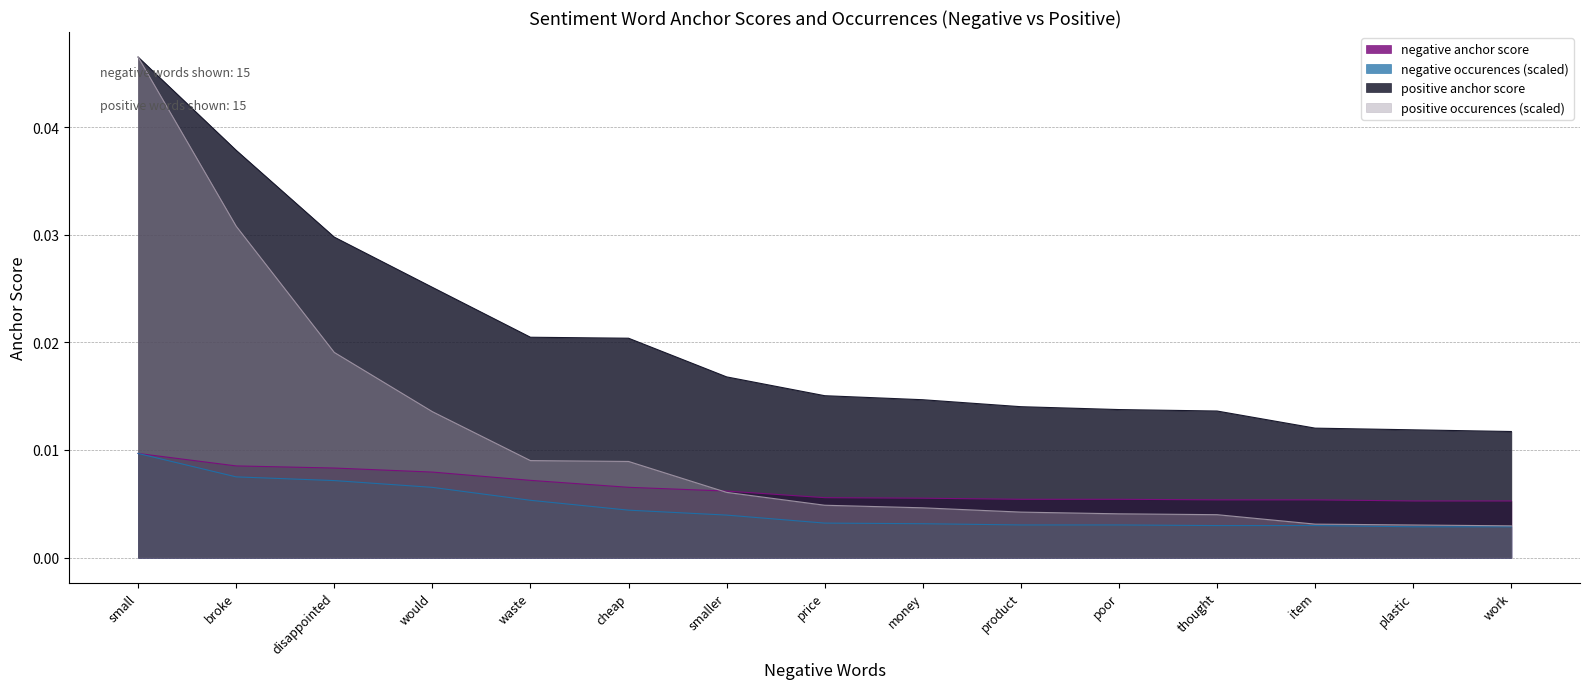

The value of negative anchor score at thought is 0.0. True or false?

False